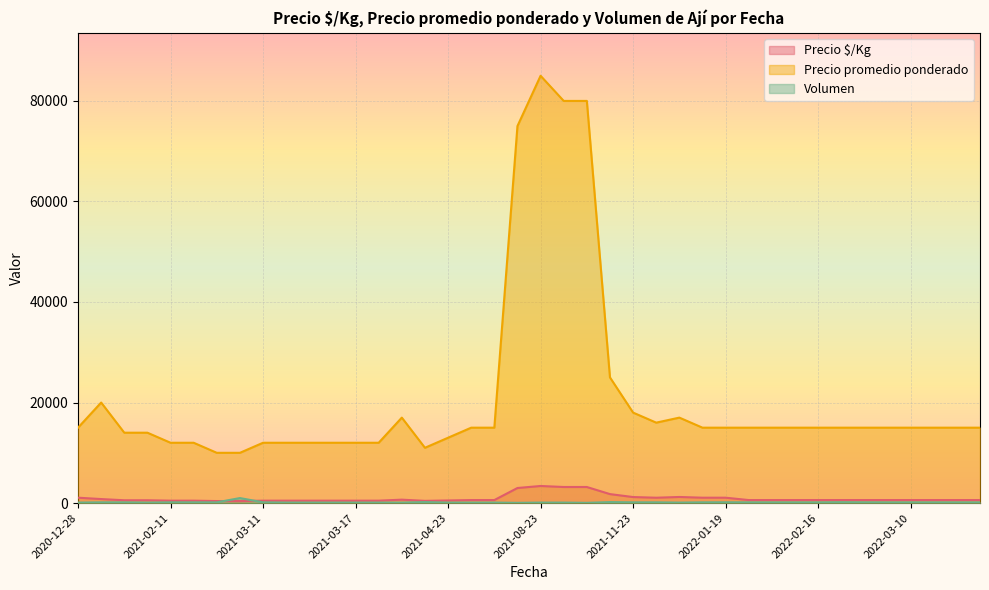

How many categories are shown in the chart?

40